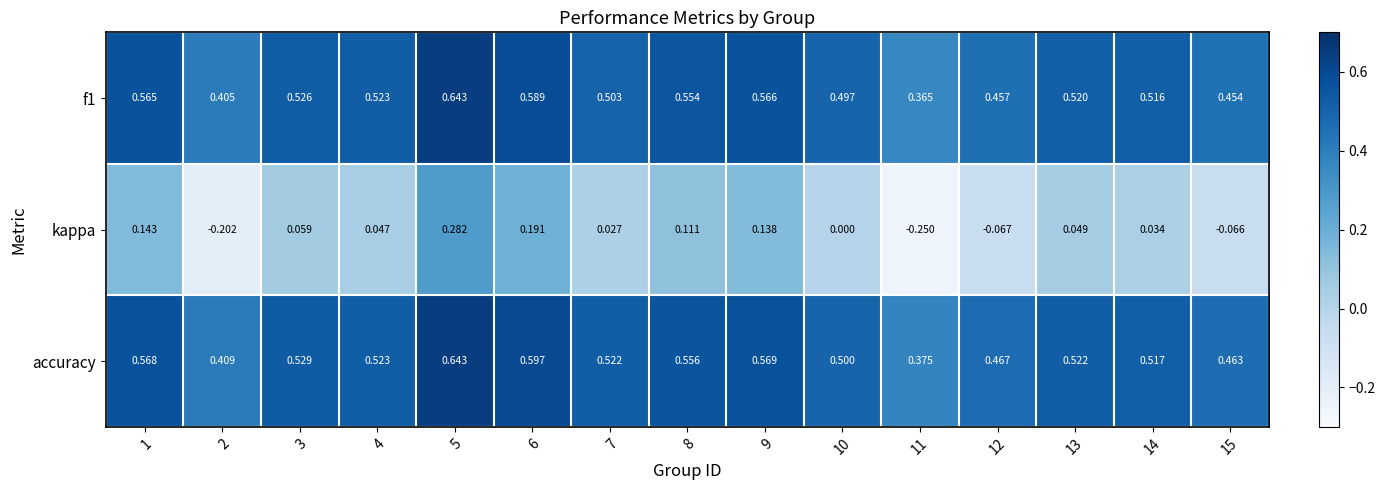

Count the number of data series in this chart.

3